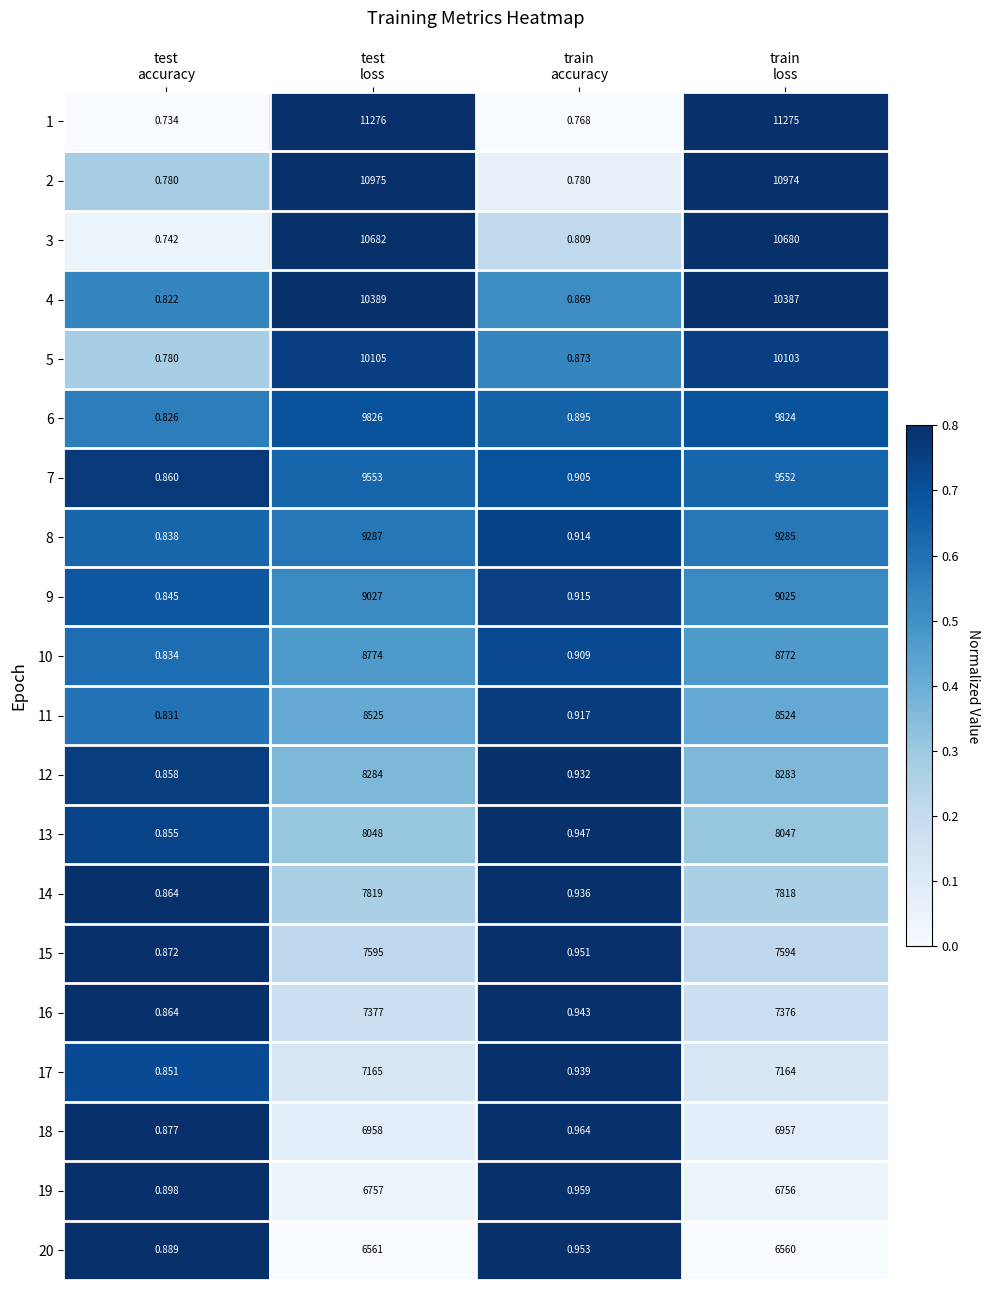

Count the number of categories in the chart.

4